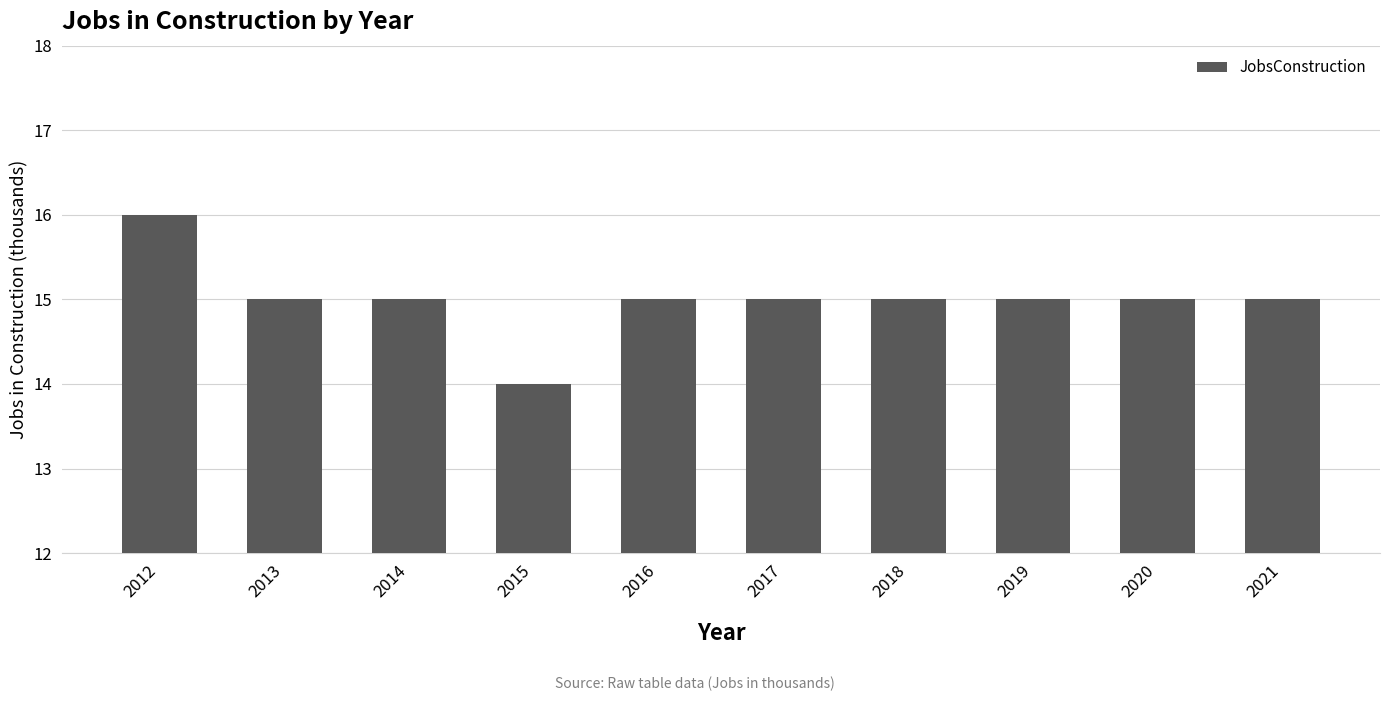

What is the change in value from 2012 to 2021?

-1